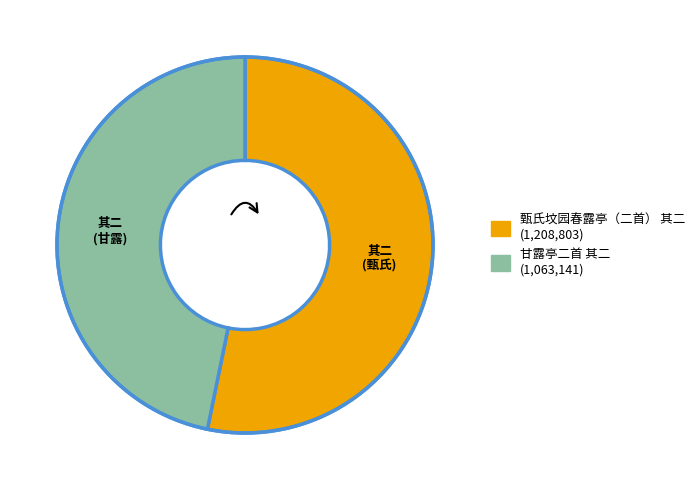

What is the smallest slice in the pie chart?

甘露亭二首 其二